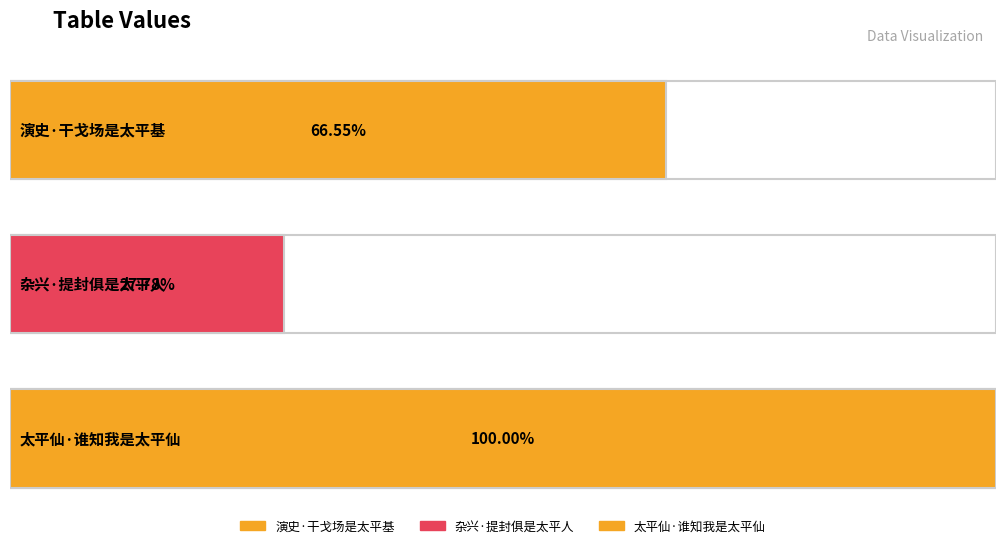

Rank the categories by value from lowest to highest.

杂兴·提封俱是太平人, 演史·干戈场是太平基, 太平仙·谁知我是太平仙